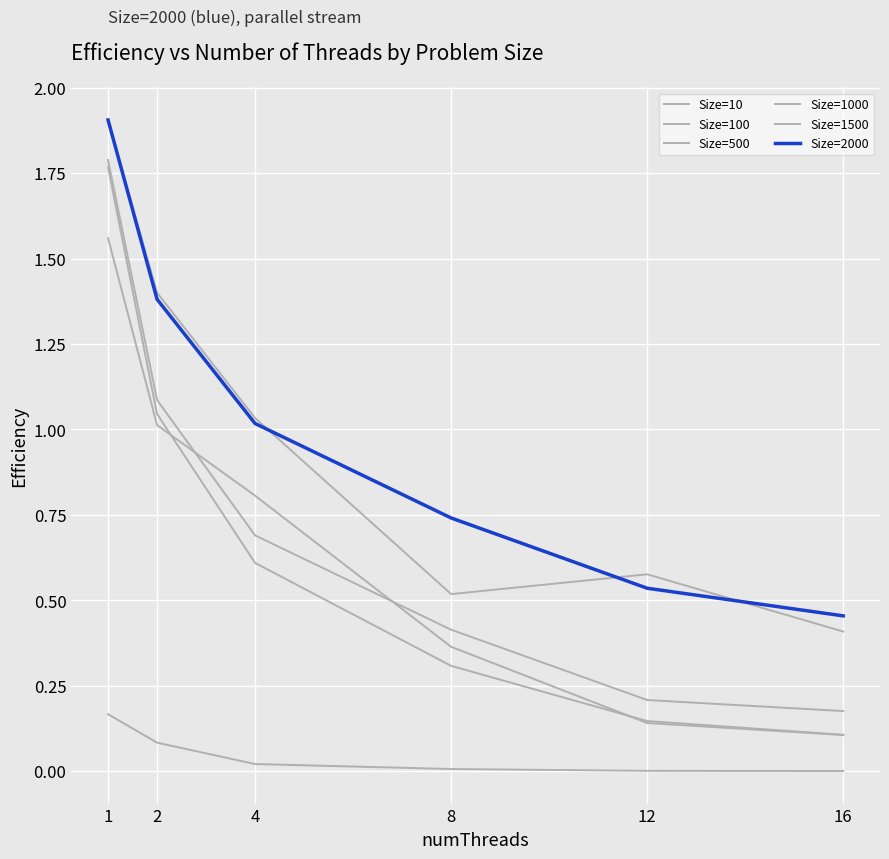

At which category is the sum across all series the highest?

1